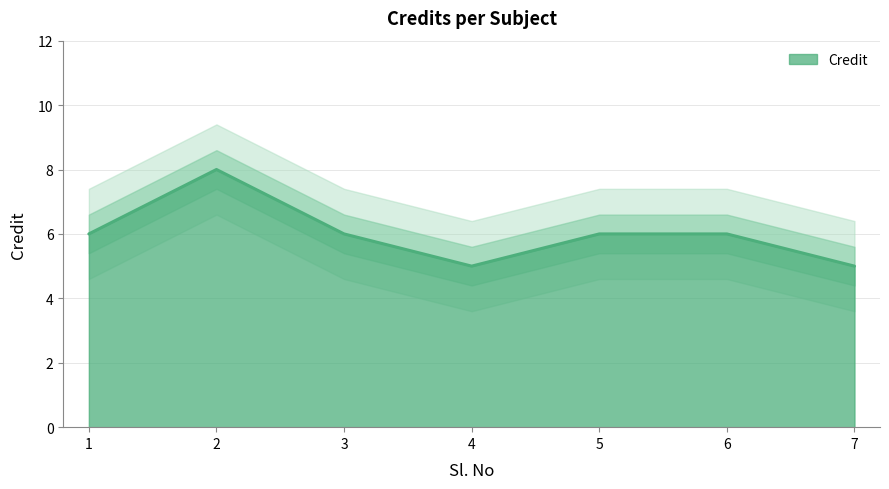

Rank the categories by value from highest to lowest.

2, 1, 3, 5, 6, 4, 7